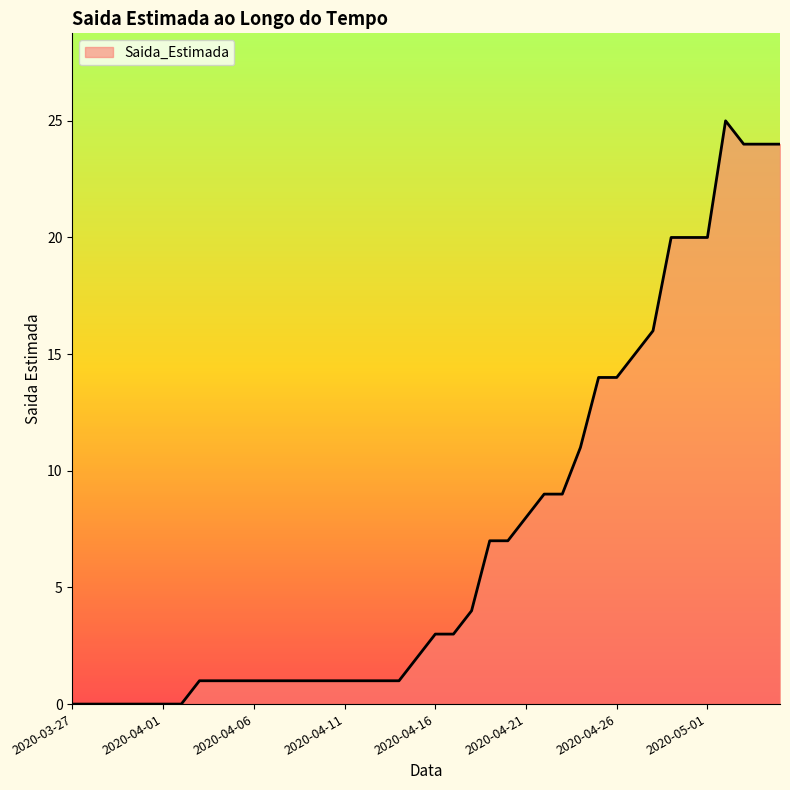

What is the greatest value displayed?

25